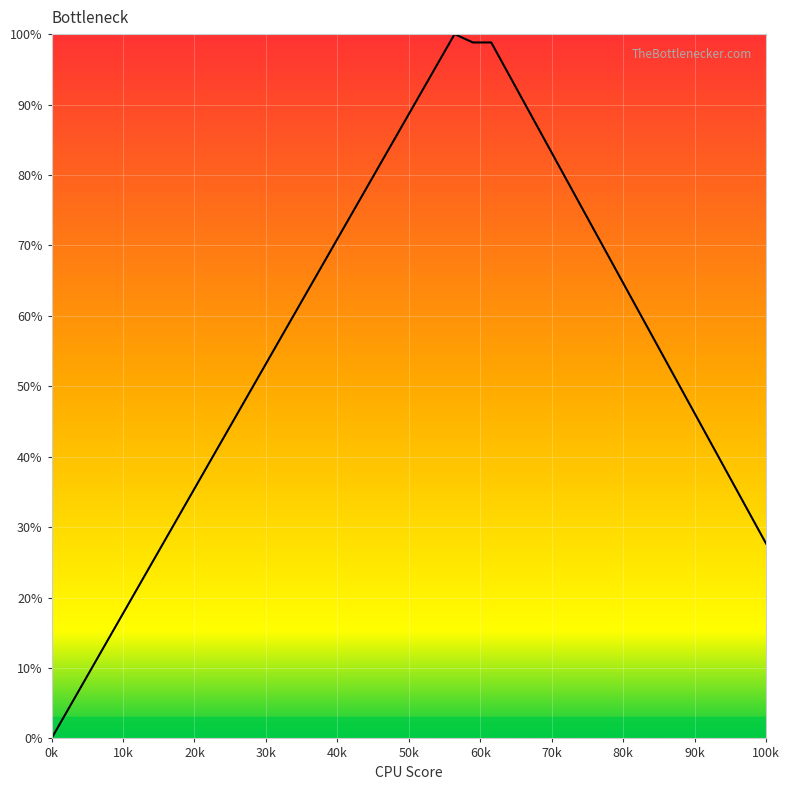

What is the greatest value displayed?

100.0